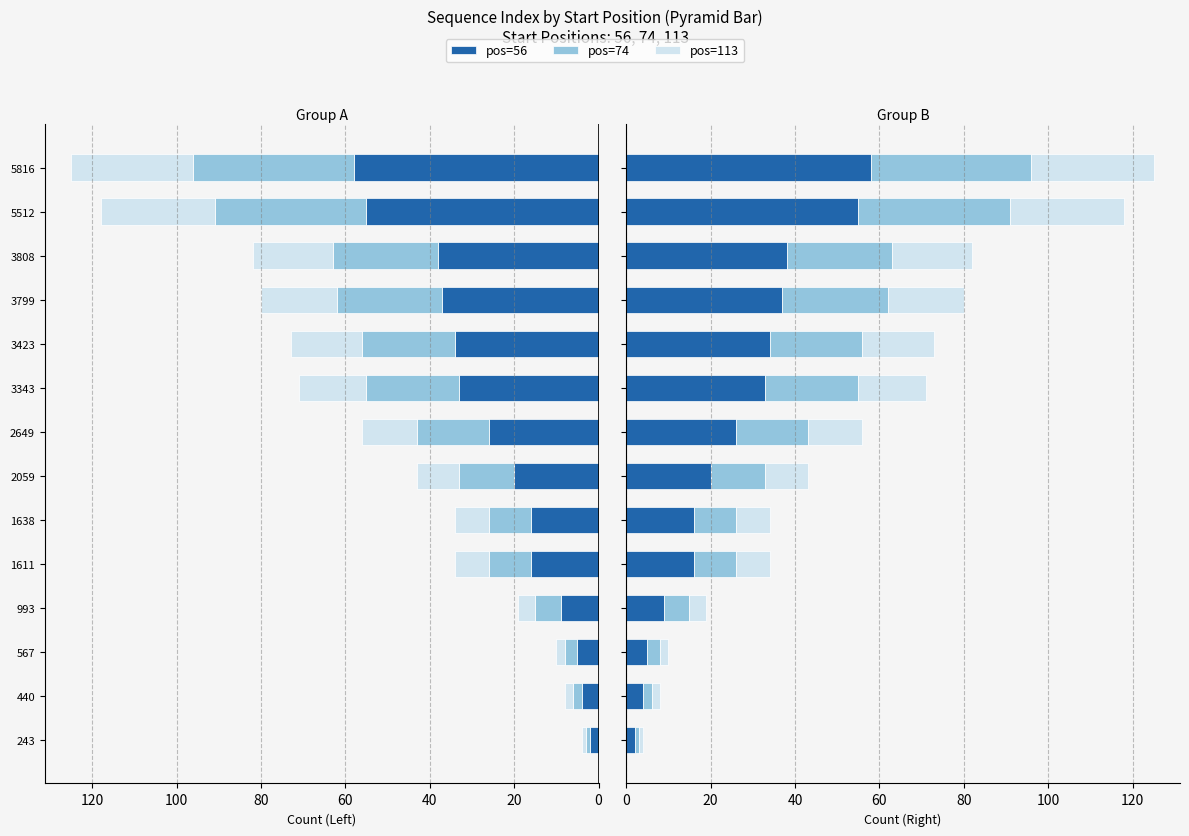

What is the difference between the maximum and second lowest values in the pos=74 series?

36